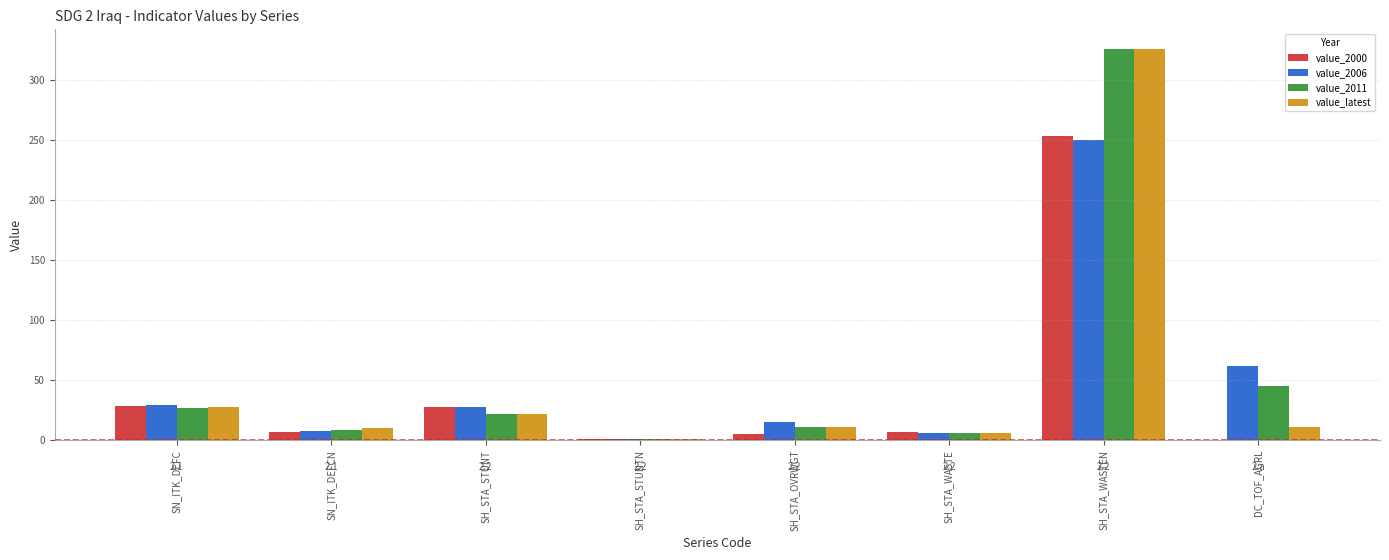

The value of value_latest at SN_ITK_DEFC is 47.6. True or false?

False